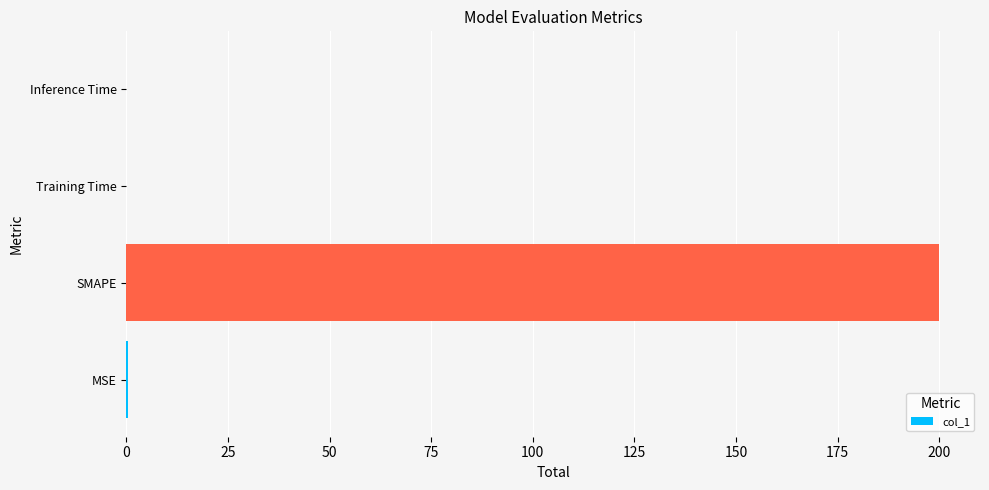

What is the maximum value shown in the chart?

200.0